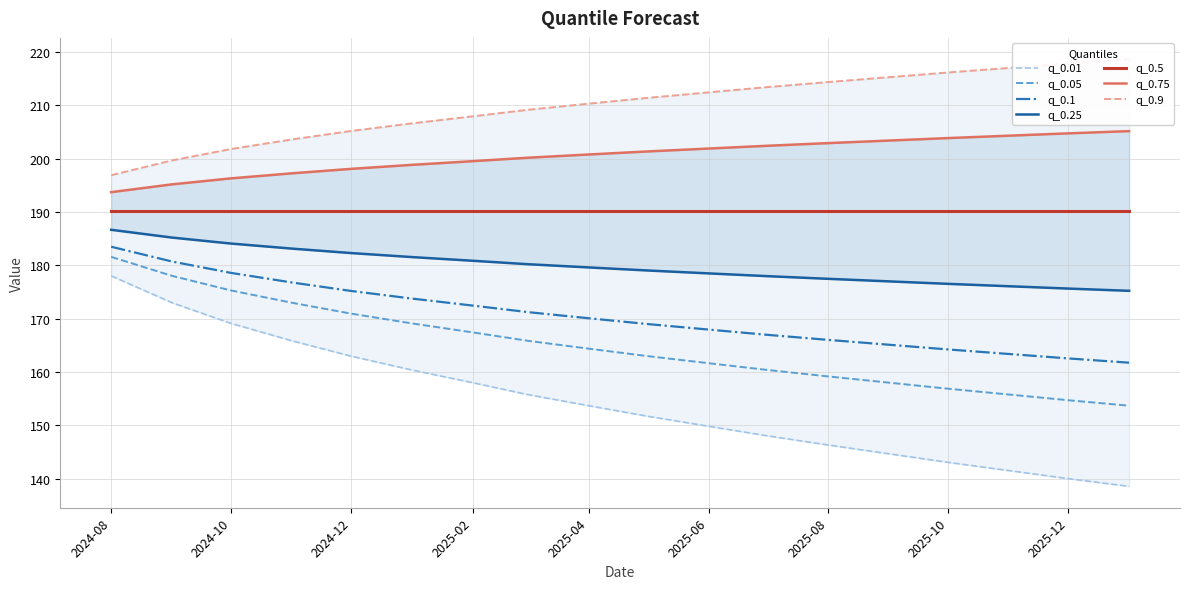

At how many categories does at least one series exceed 165?

18